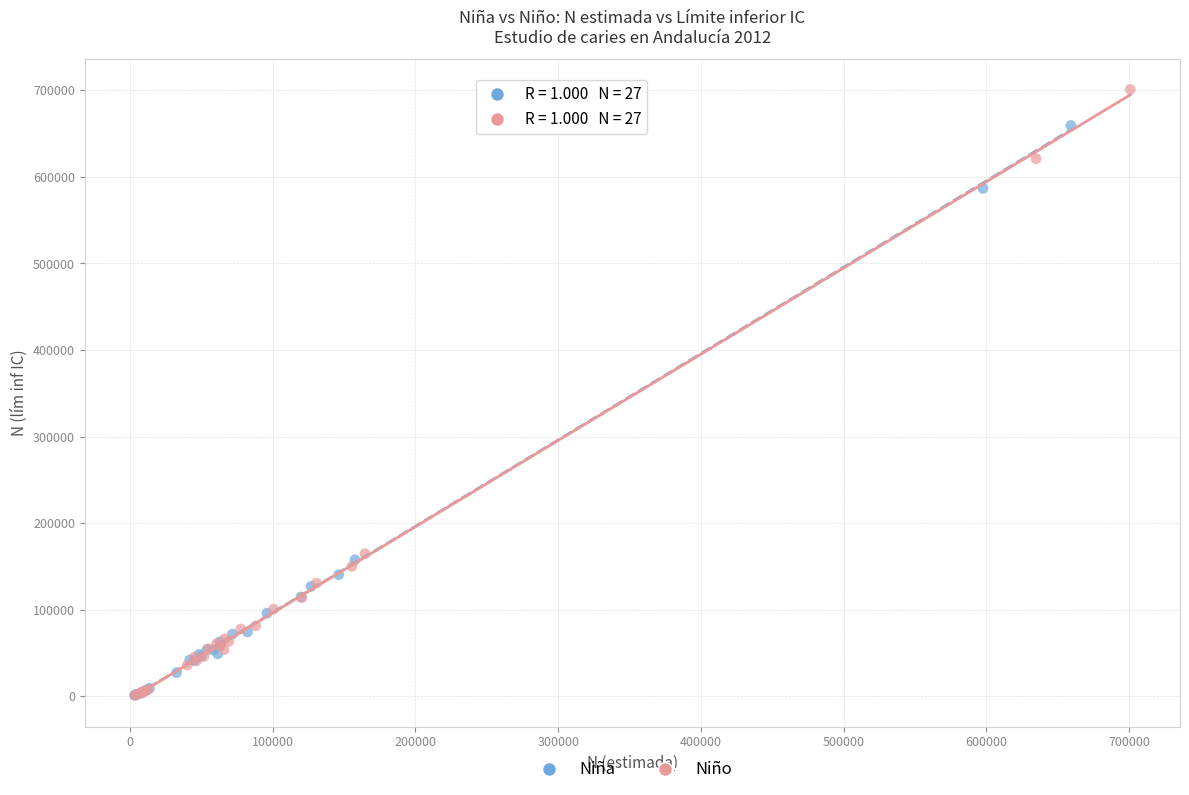

Which series has the widest spread of Y values?

Niño